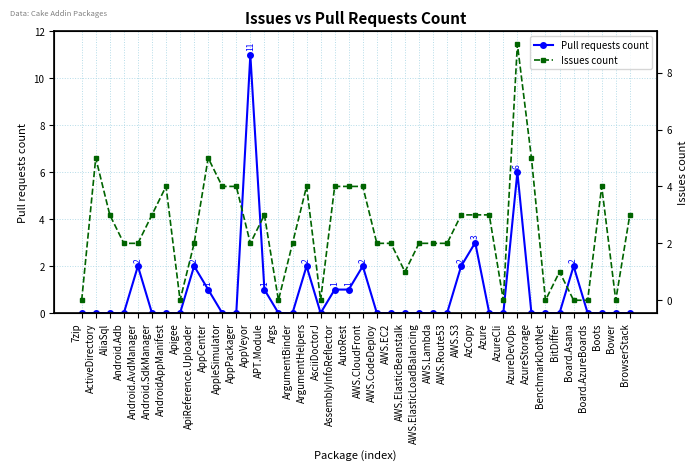

What are all the series names shown in the legend?

Pull requests count, Issues count